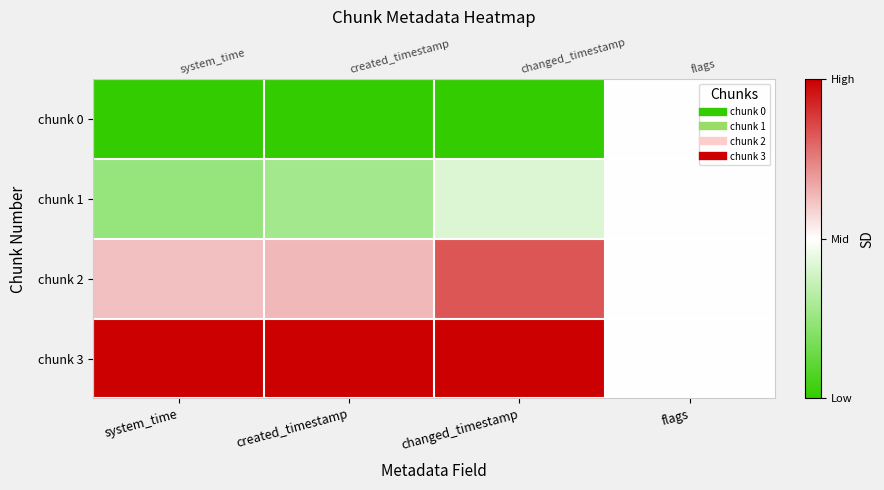

What is the difference between the chunk 3 values at flags and system_time?

0.5